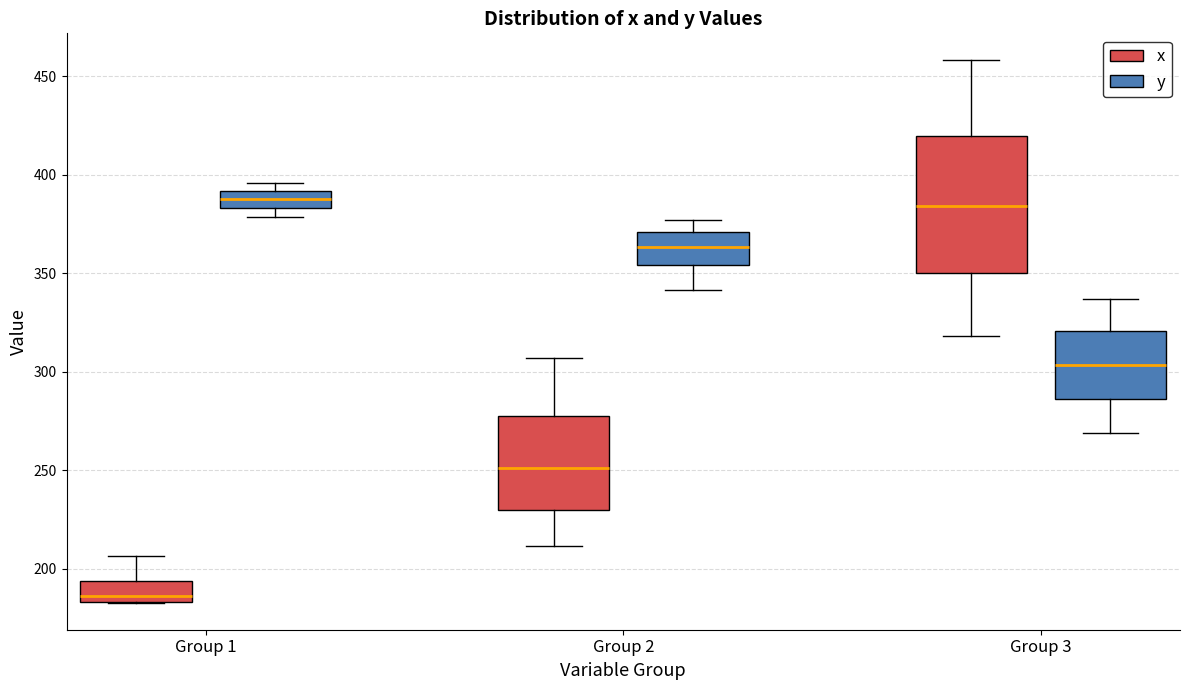

Comparing the boxes themselves (not the whiskers), which one is the tallest?

Group 3 (x)